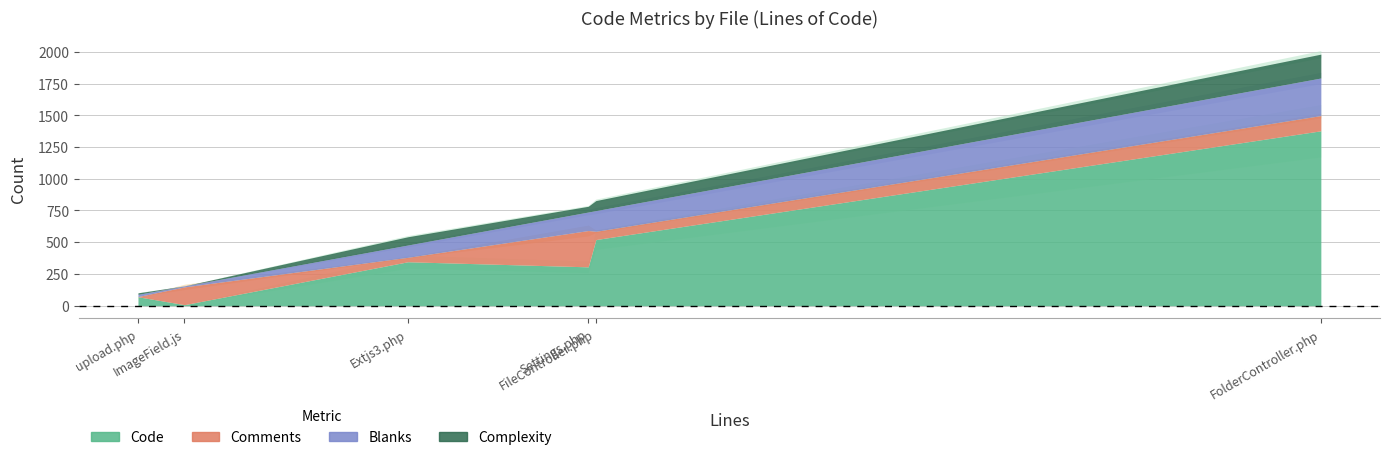

What position from the left is FileController.php?

5